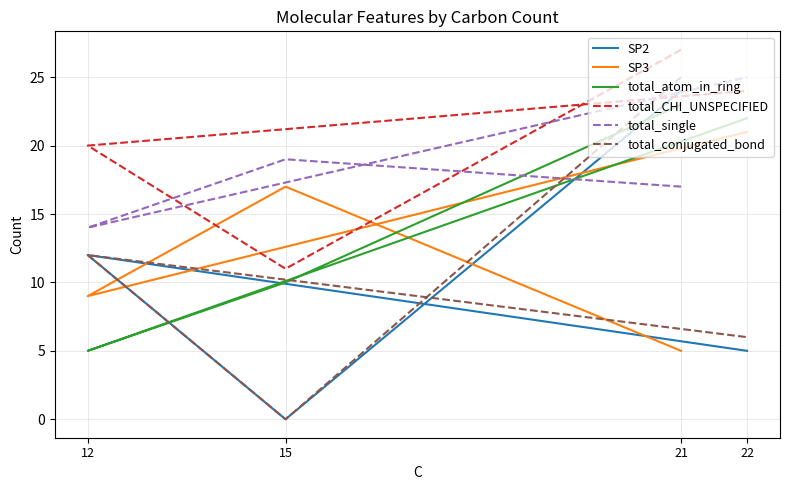

How many interior local valleys does the total_single series have?

1